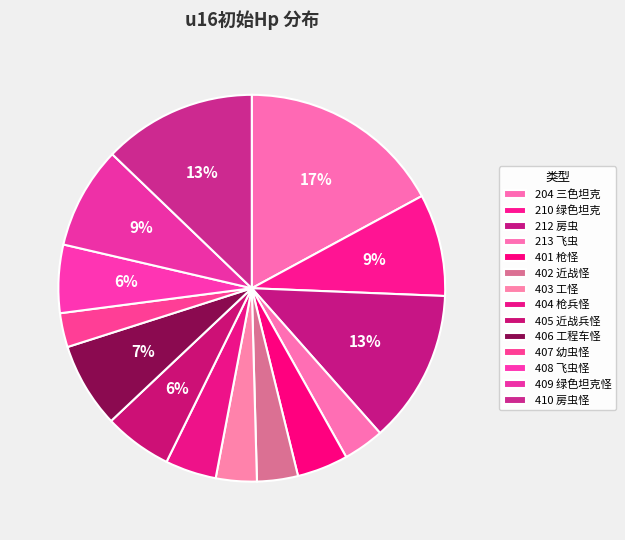

What percentage is the 401 枪怪 slice, to the nearest percent?

4%